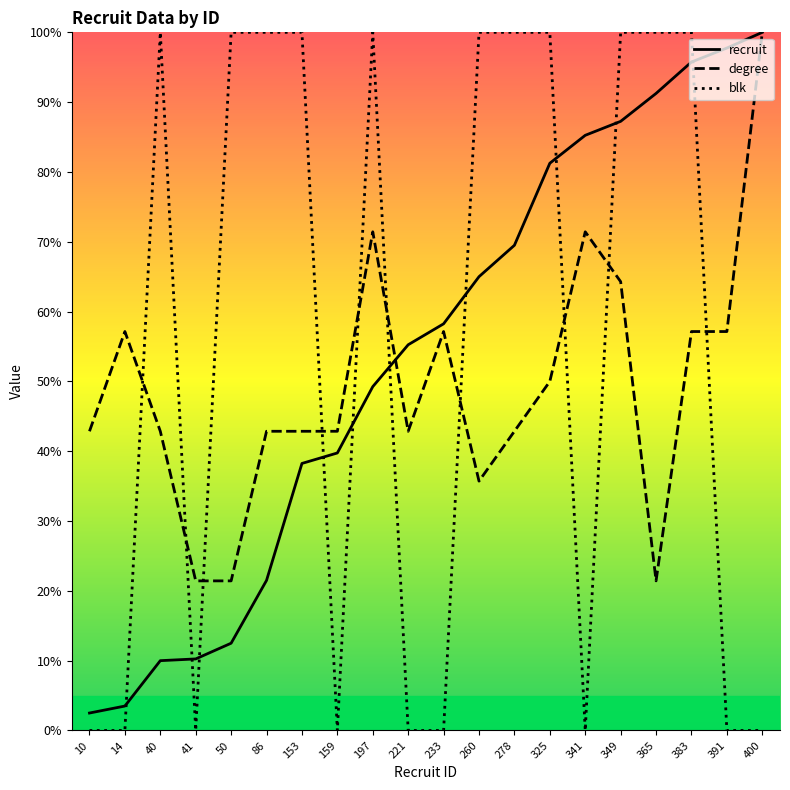

True or false: degree has more than 2 interior local peaks.

True